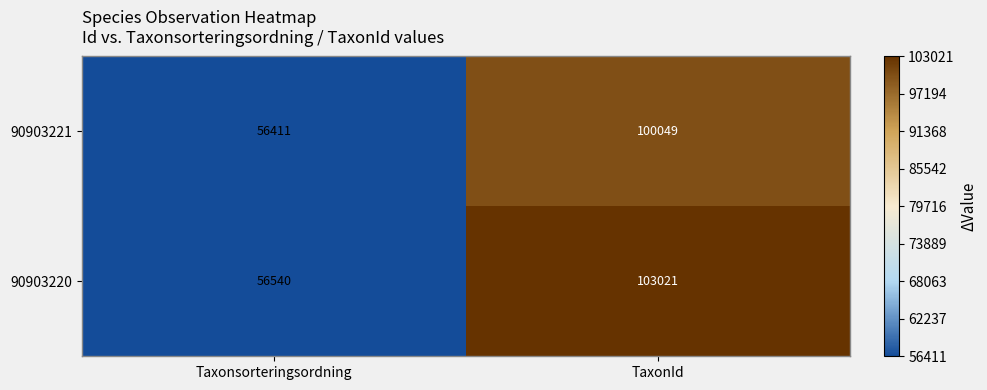

Reading left to right, extract all data points from this chart.

90903221: Taxonsorteringsordning=56411	TaxonId=100049
90903220: Taxonsorteringsordning=56540	TaxonId=103021